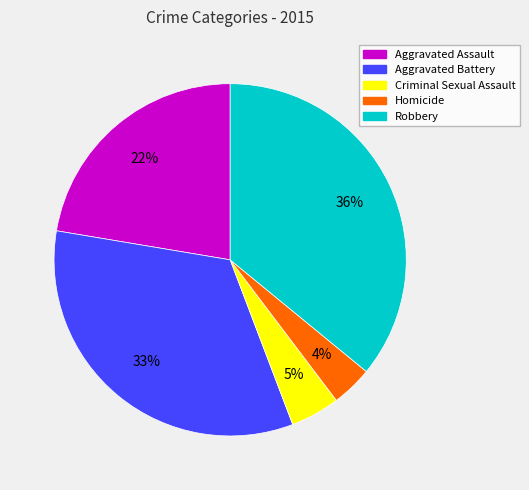

To the nearest percent, what is the average slice percentage?

20%